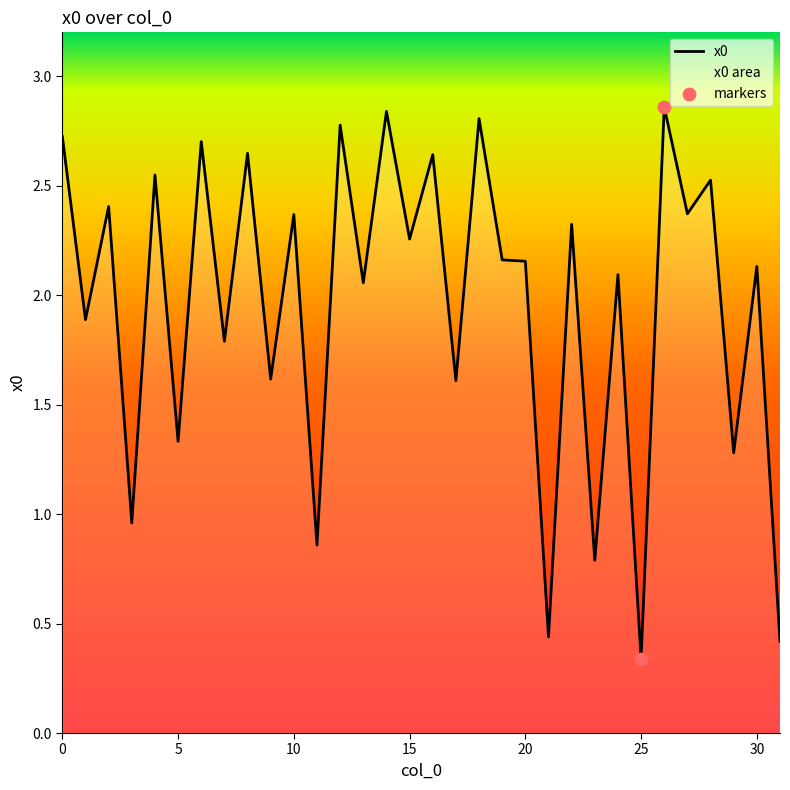

Which has a higher value, 17 or 2?

2